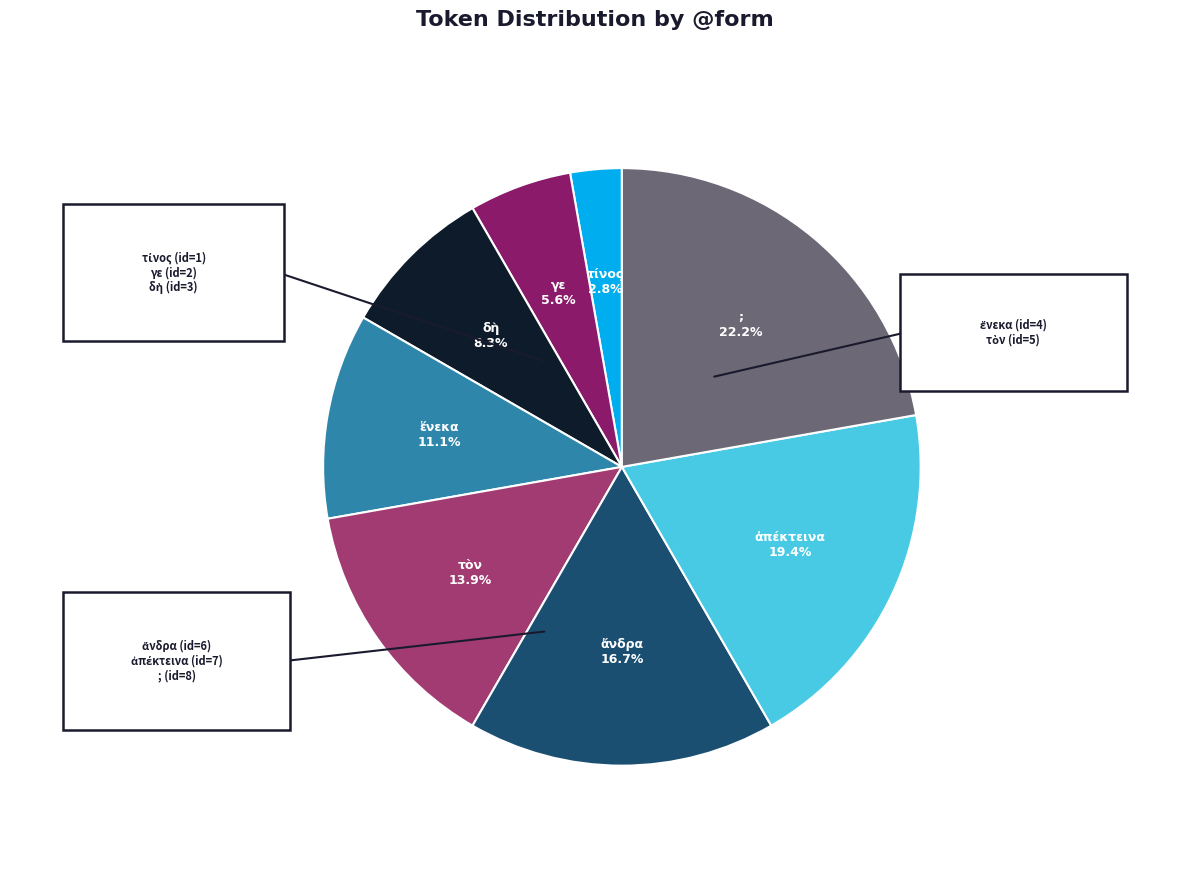

The γε slice represents 1% of the pie. True or false?

False